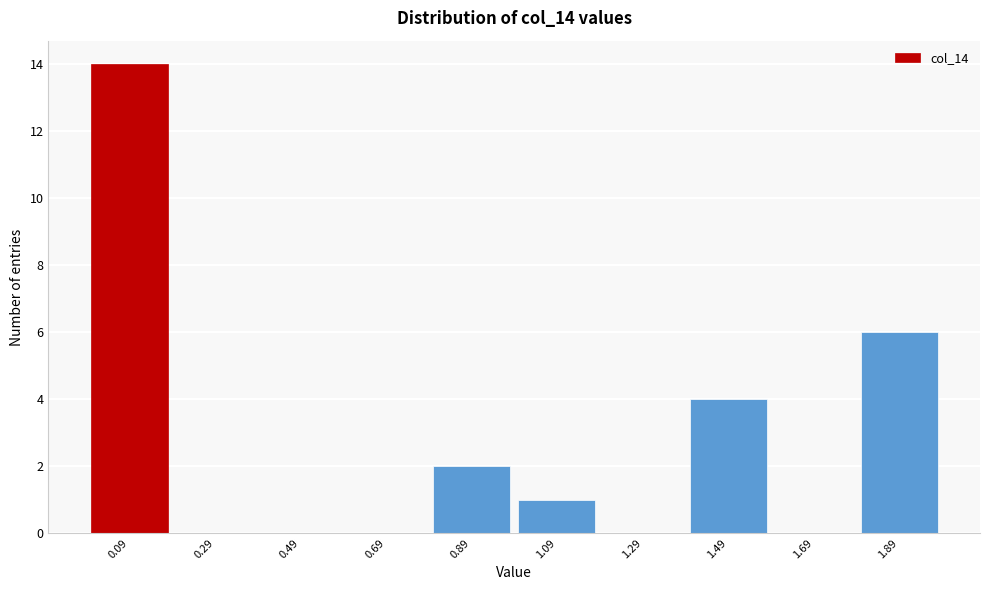

Which range on the x-axis has the tallest bar?

0.0 to 0.2